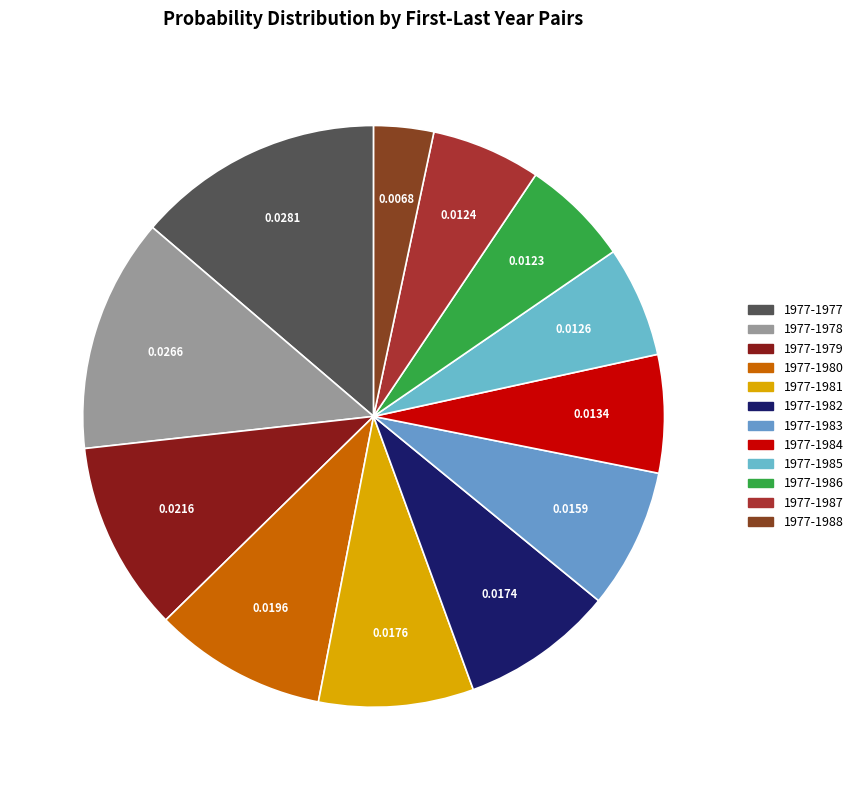

How many slices are in this pie chart?

12